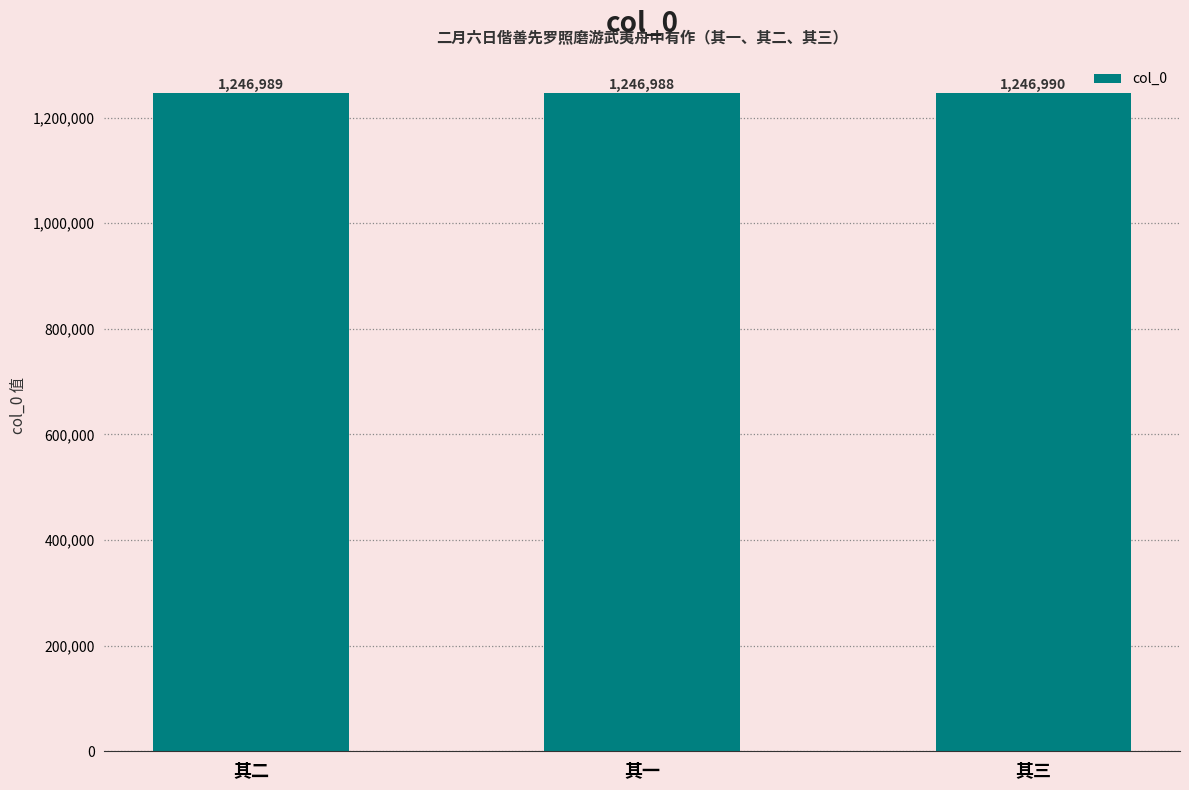

What is the label of the 1st bar from the right?

其三